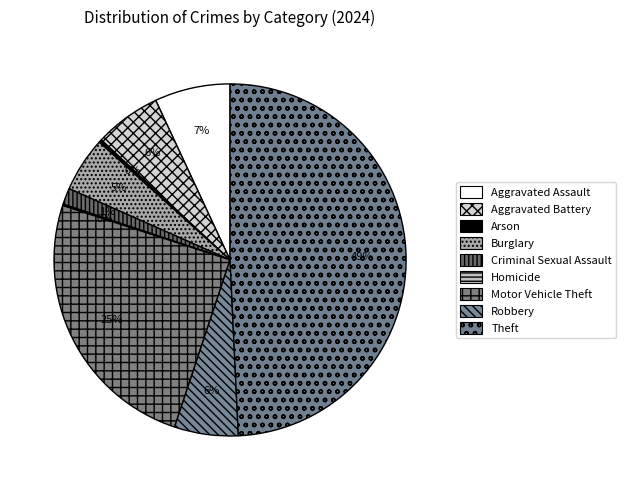

Combined, do Arson and Theft account for over 50%?

No